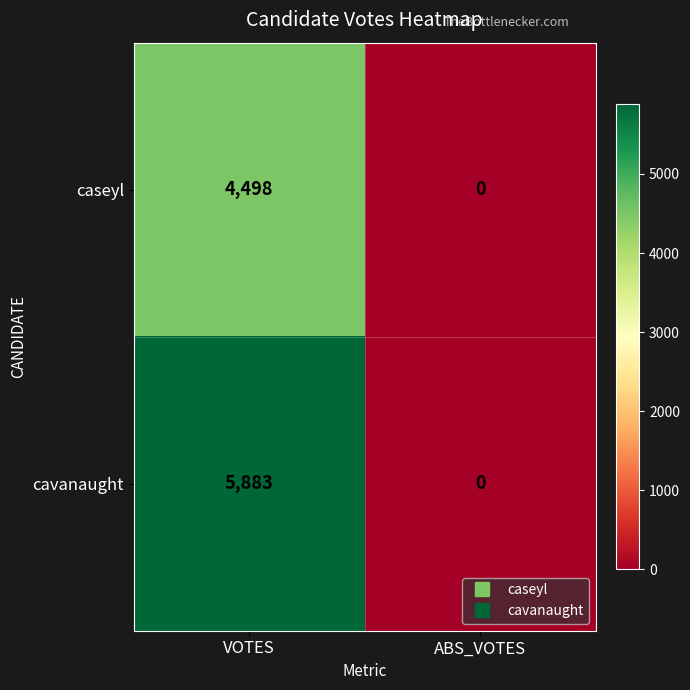

What is the total value across all series at VOTES?

10381